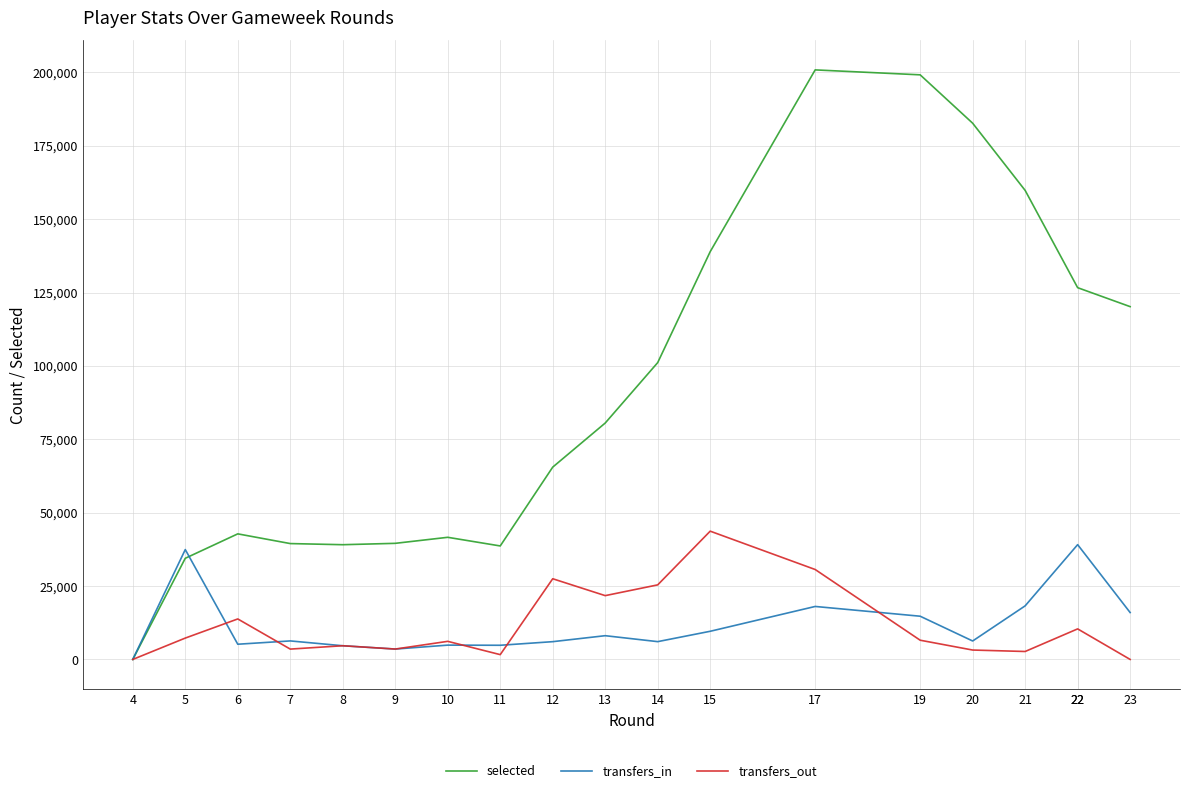

At which category is the sum across all series the highest?

17